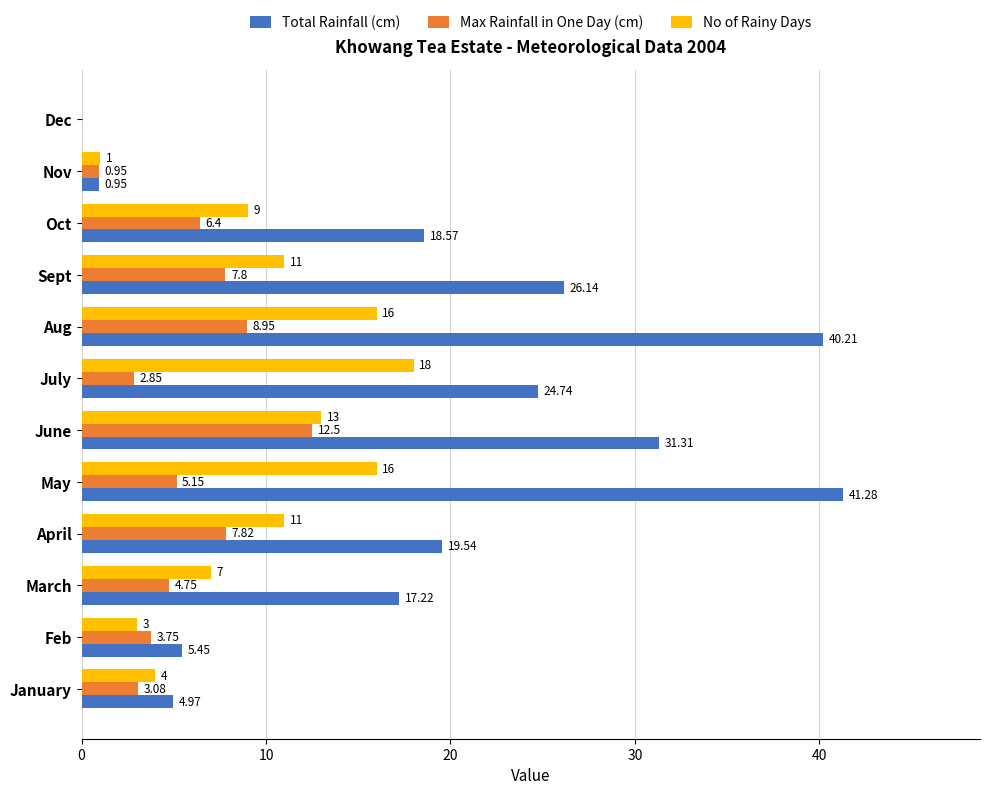

At which category does the chart reach its peak across all series?

May